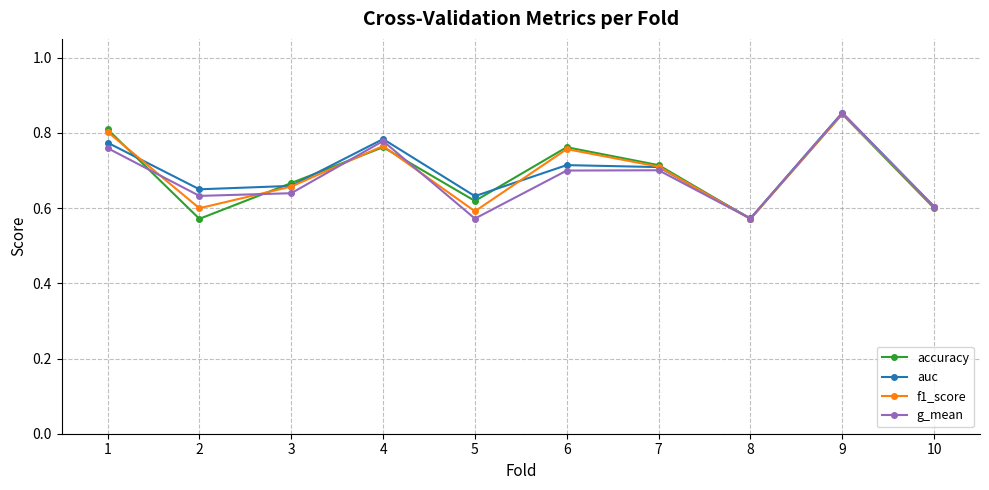

How many interior local peaks does the g_mean series have?

3